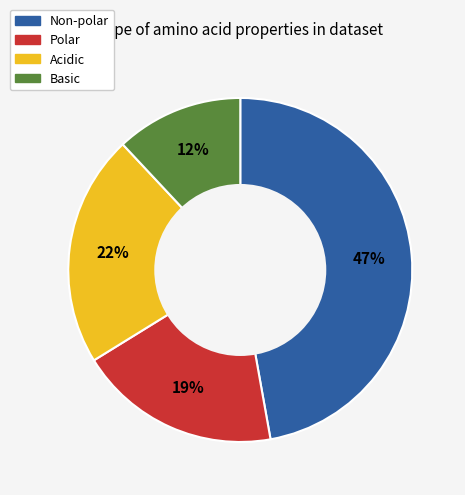

The Non-polar slice represents 47% of the pie. True or false?

True